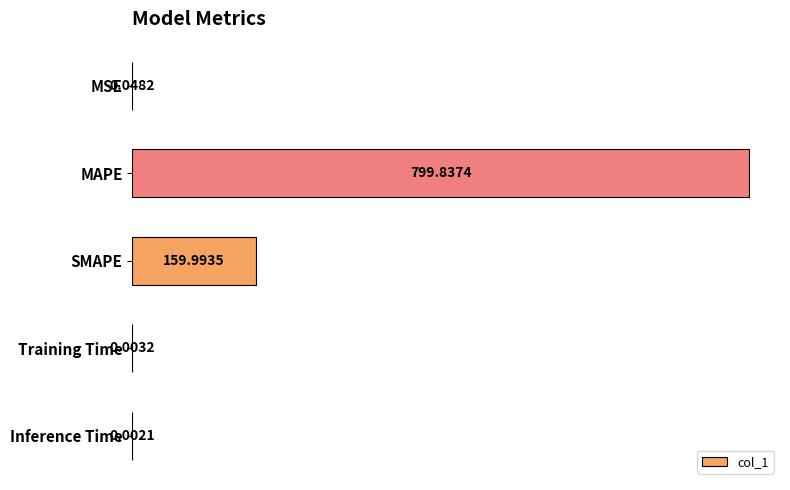

At which label is the value closest to 399?

SMAPE